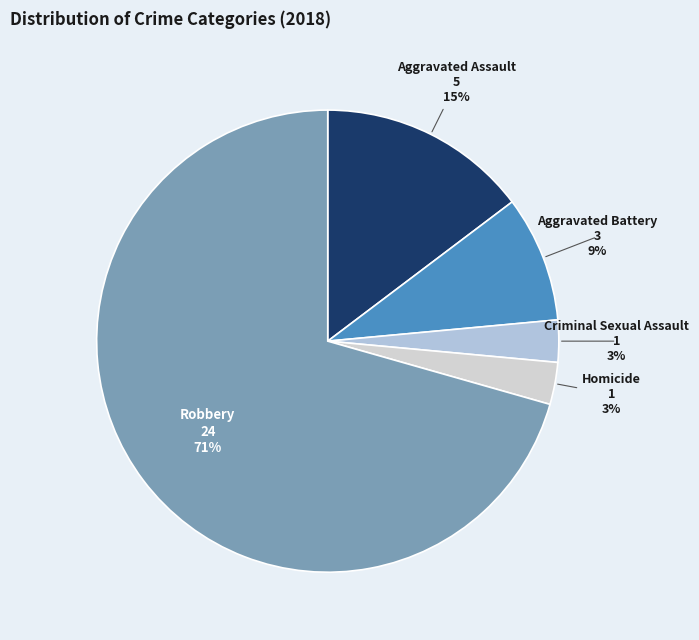

Count the number of slices in the pie.

5